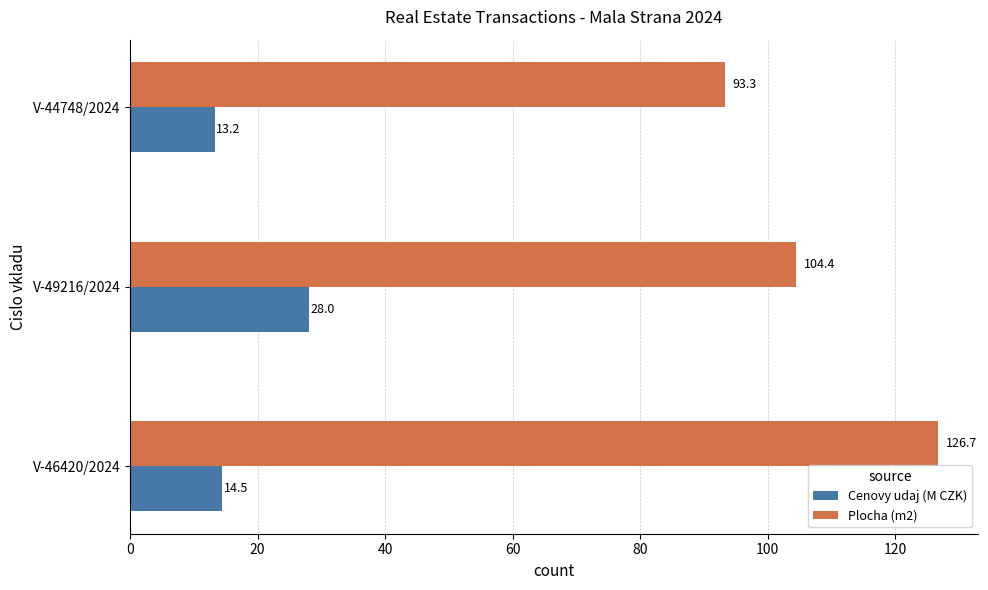

What is the average value of the Cenovy udaj (M CZK) series?

18.6